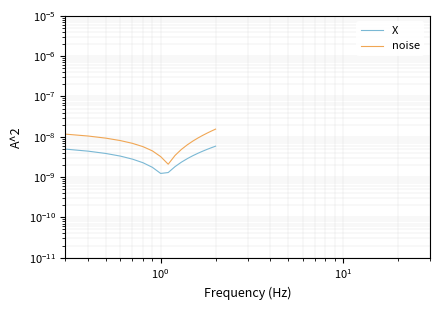

Is the value of X at $\mathdefault{10^{3}}$ greater than the value of noise at 17?

No